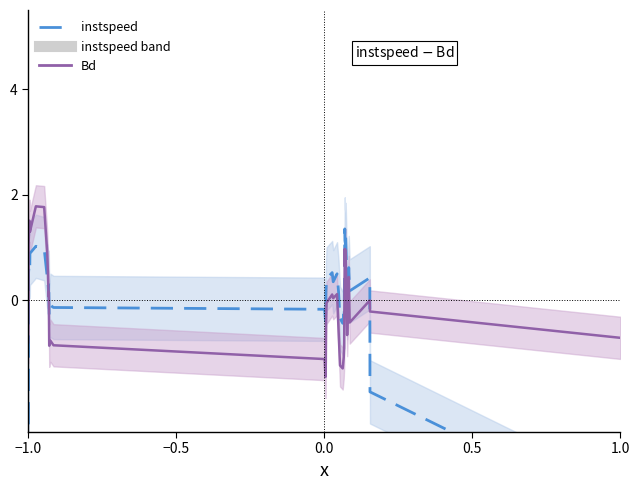

How many interior local peaks does the Bd series have?

10